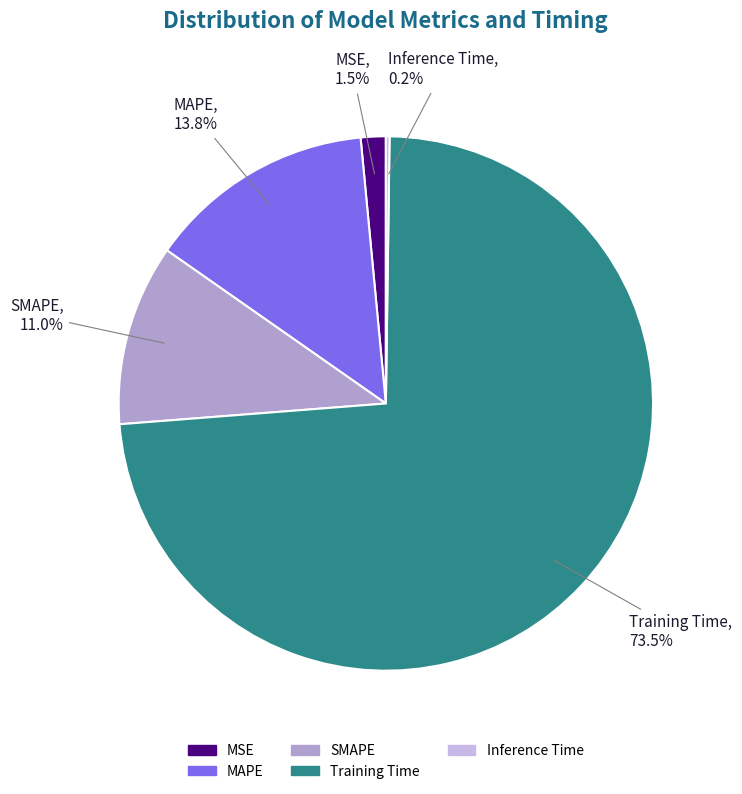

Which category has the biggest portion of the pie?

Training Time